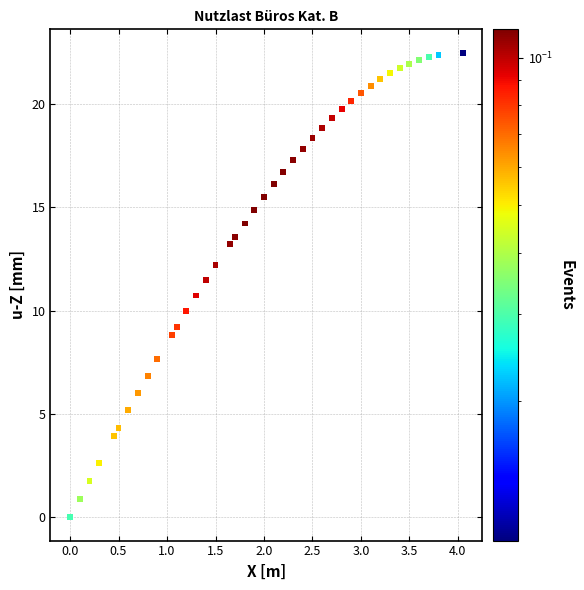

What is the range of Y values (max minus min)?

22.5